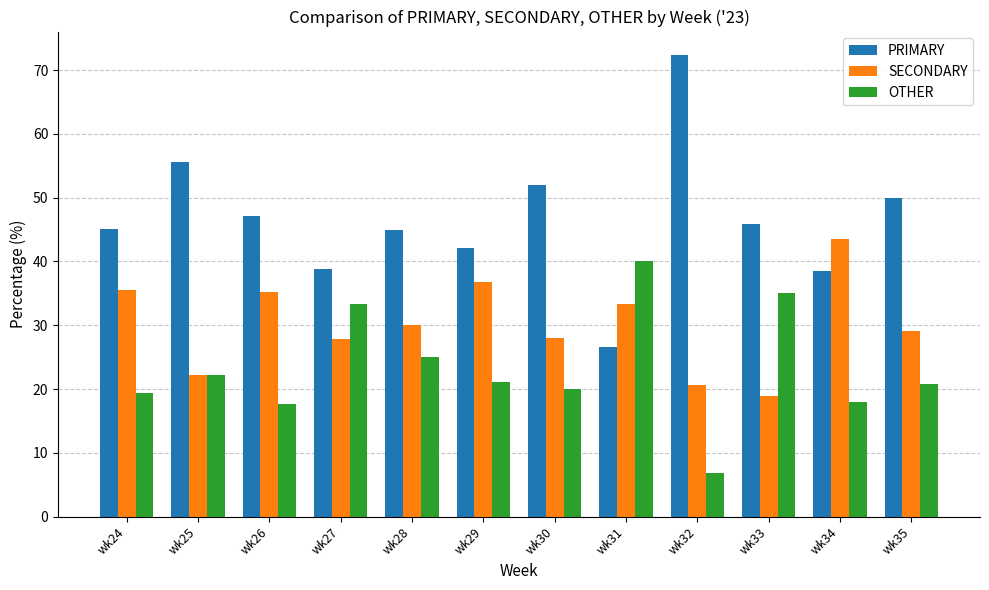

What is the spread (max minus min) of values at wk32?

65.5